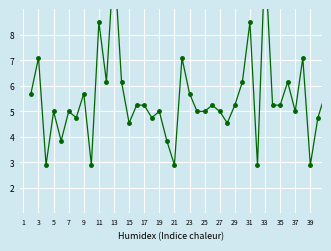

What is the value of the 35th point from the left?

6.2